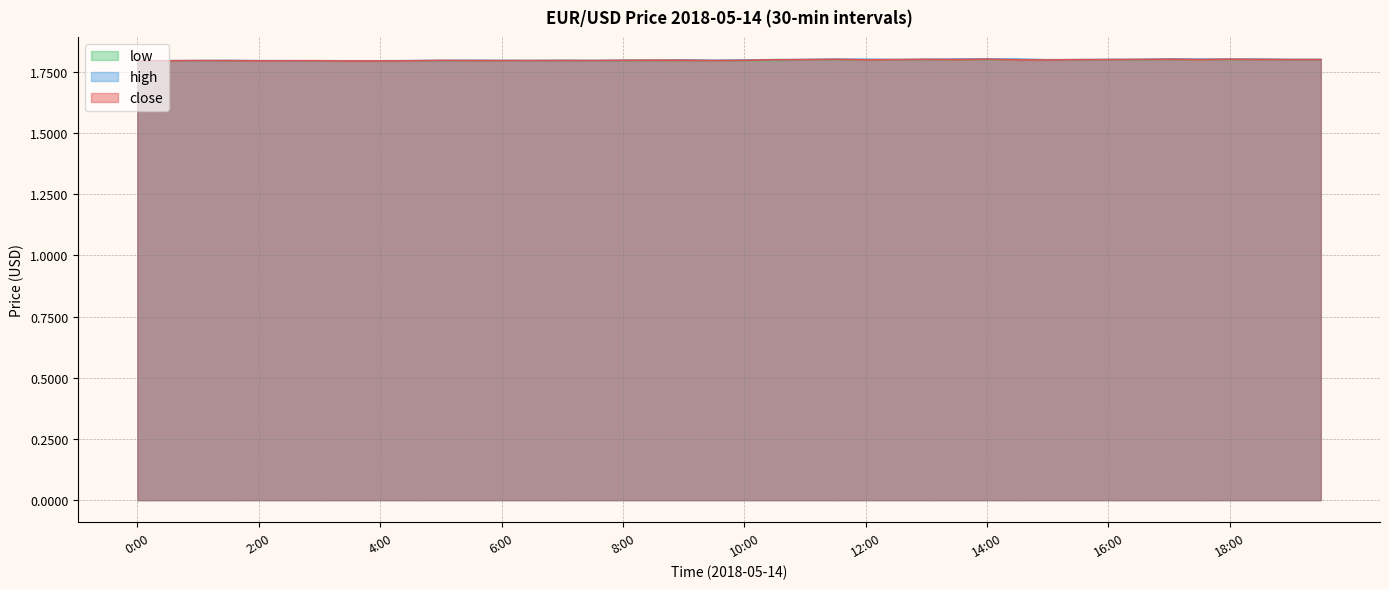

Rank the series by their maximum value, from highest to lowest.

high, close, low